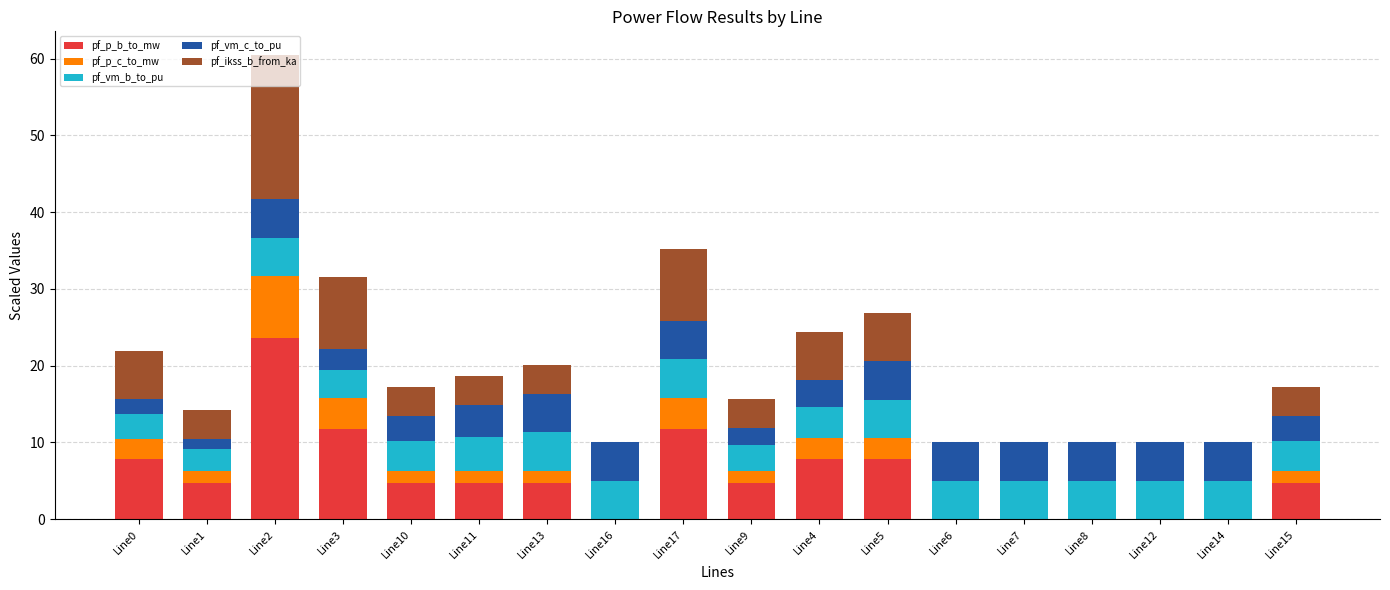

How many series are shown in this chart?

5